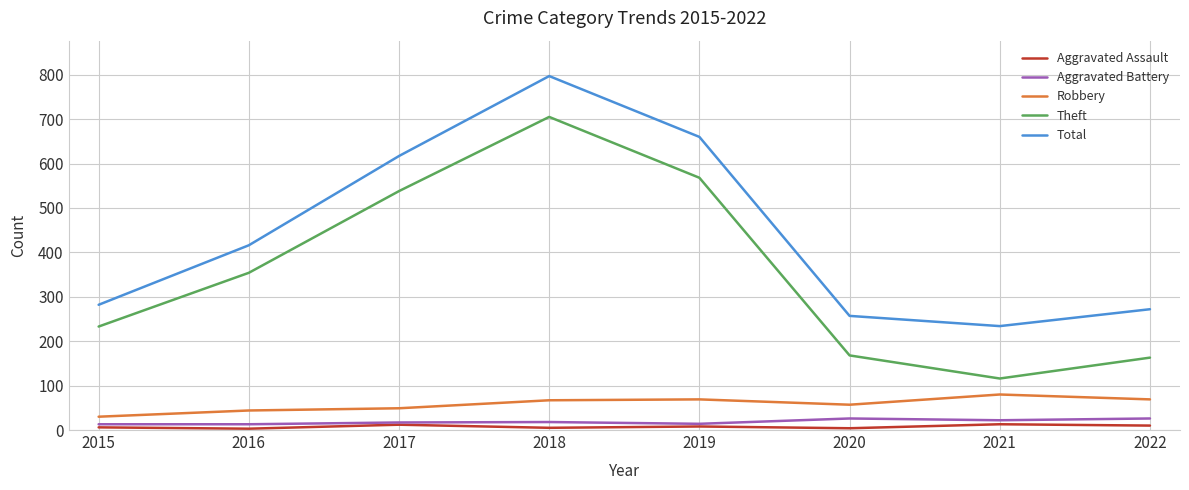

At which category is the sum across all series the highest?

2018